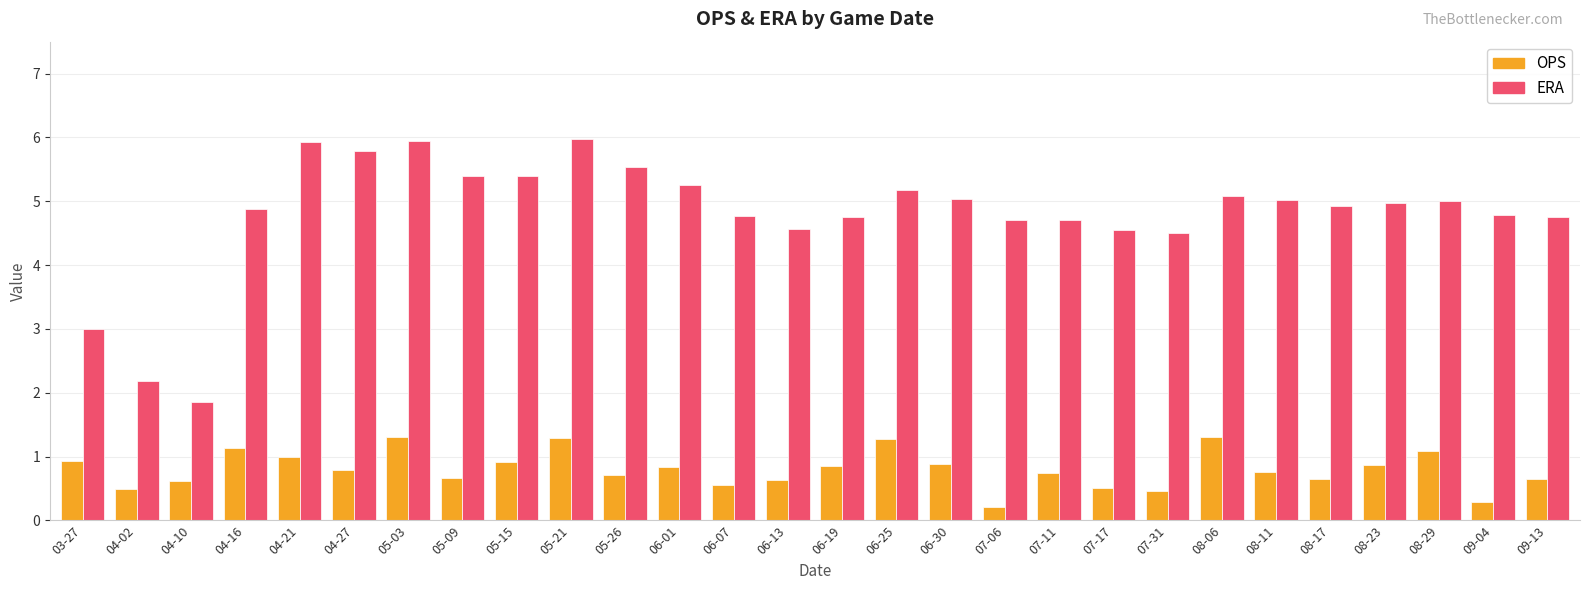

What is the highest value of the OPS series?

1.3